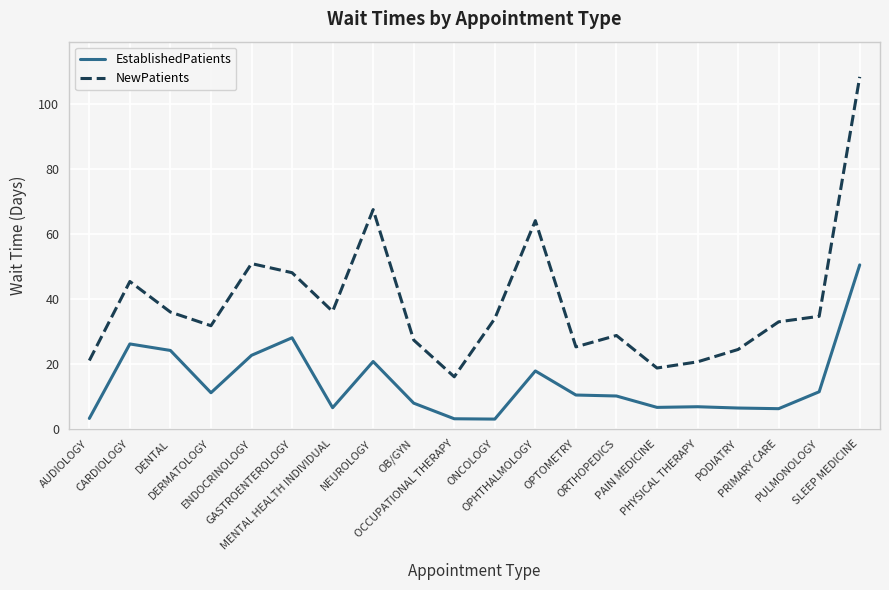

What is the minimum value shown in the chart?

3.0